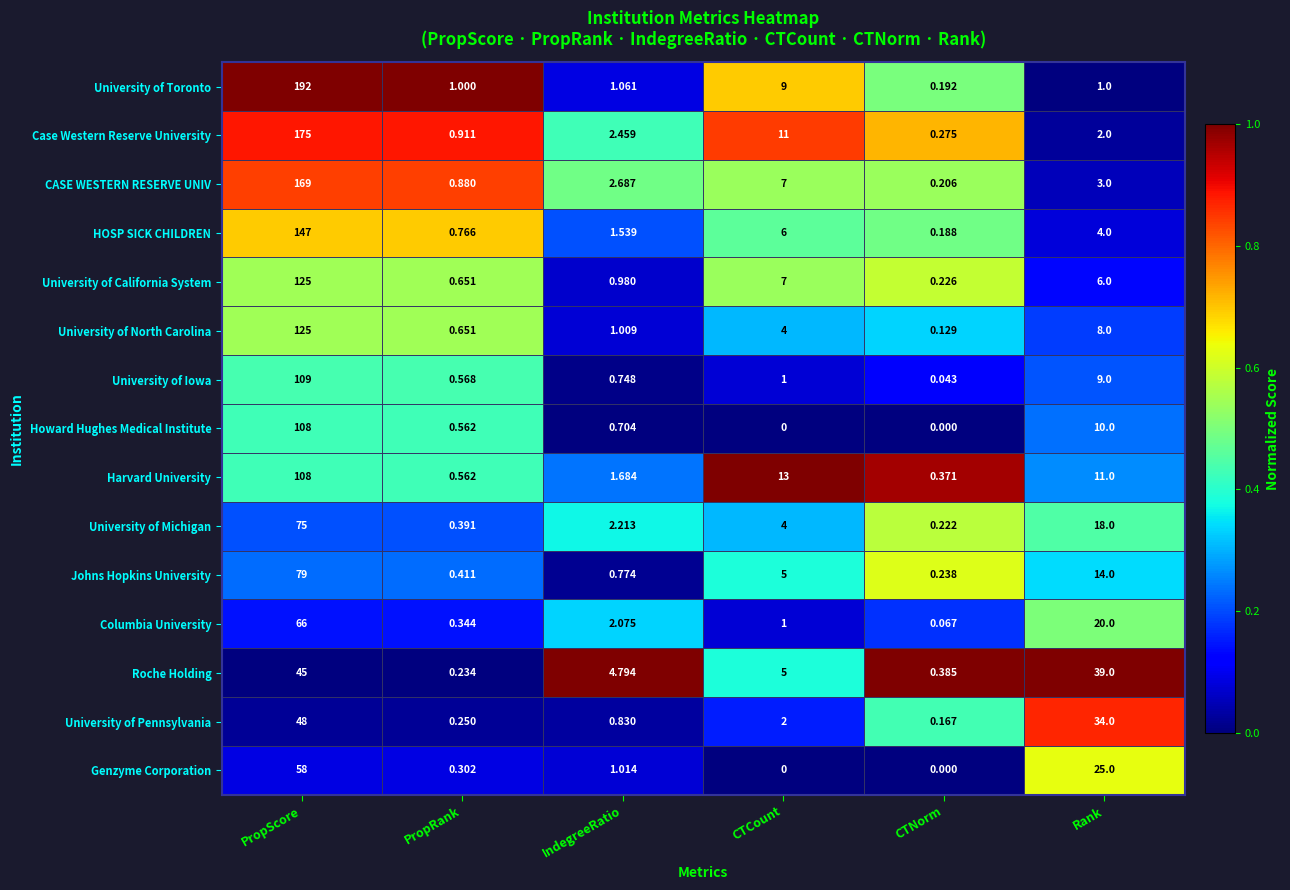

At which category does the chart reach its peak across all series?

PropScore